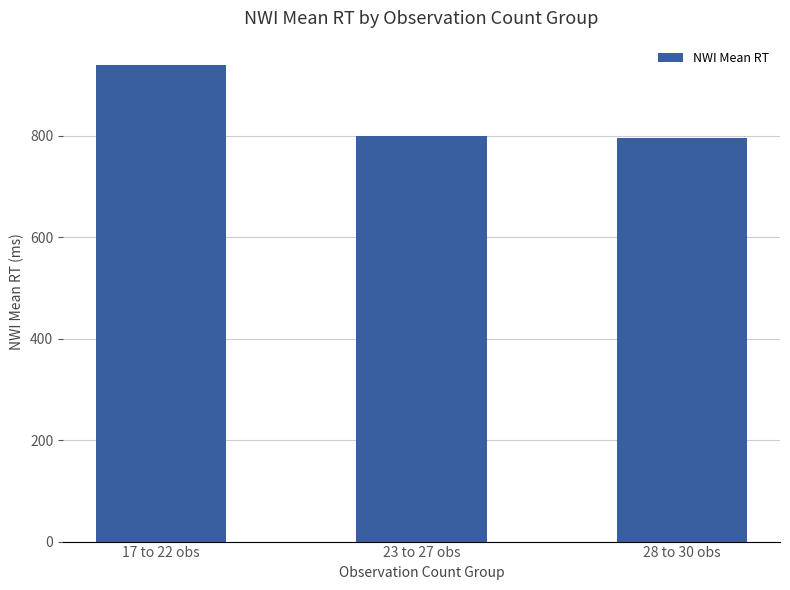

Read the value at 23 to 27 obs.

798.7